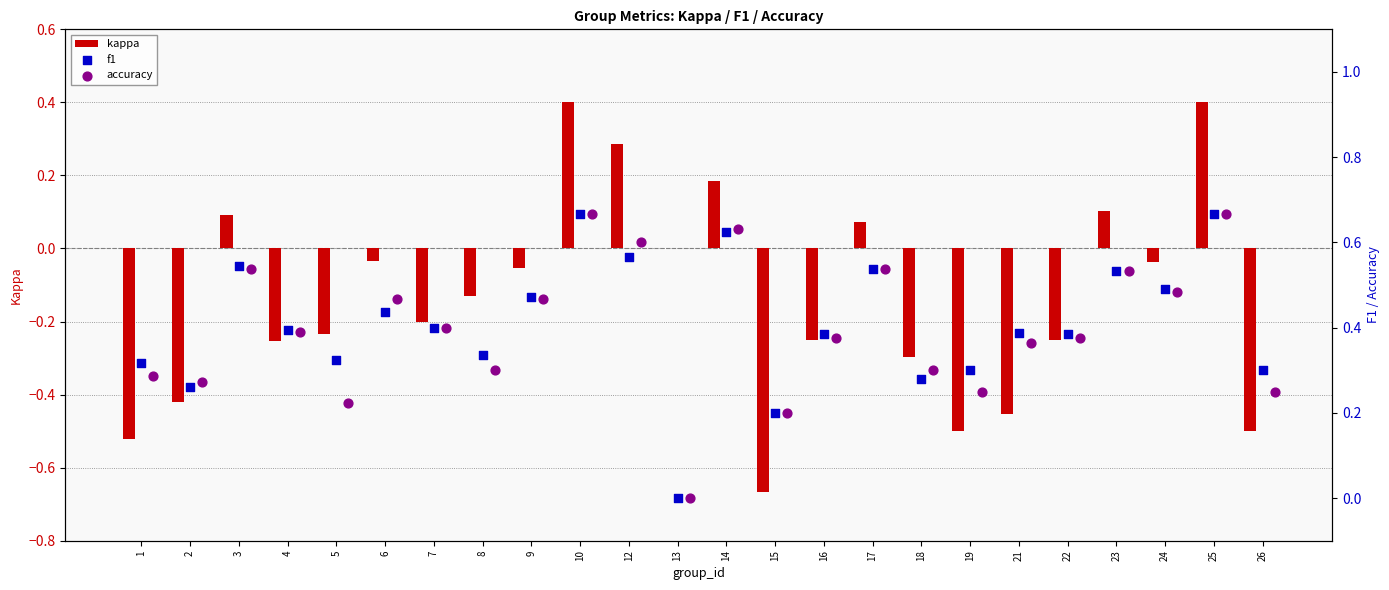

Which series contains the highest Y value?

f1